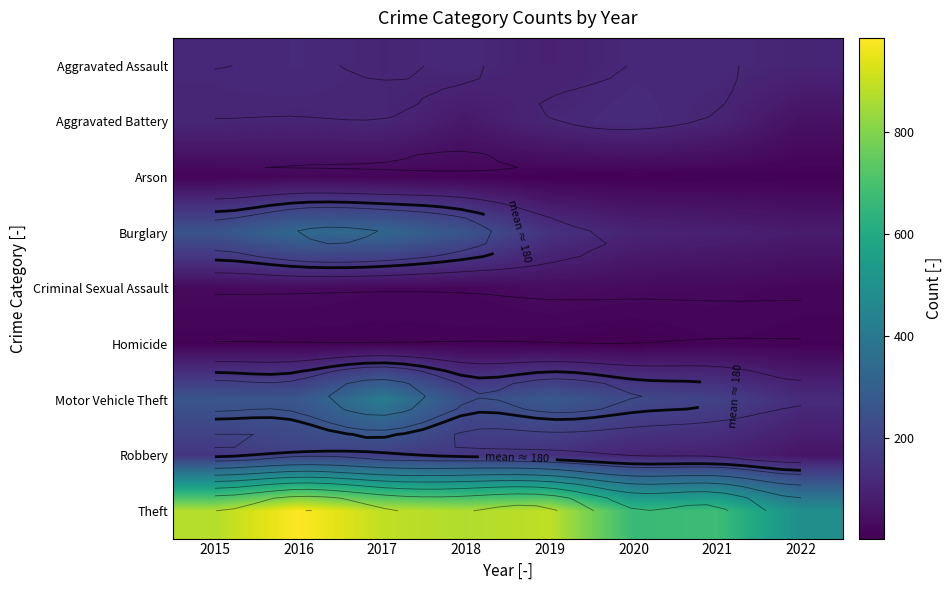

List the labels in order of Robbery value, largest first.

2016, 2017, 2018, 2015, 2019, 2020, 2021, 2022